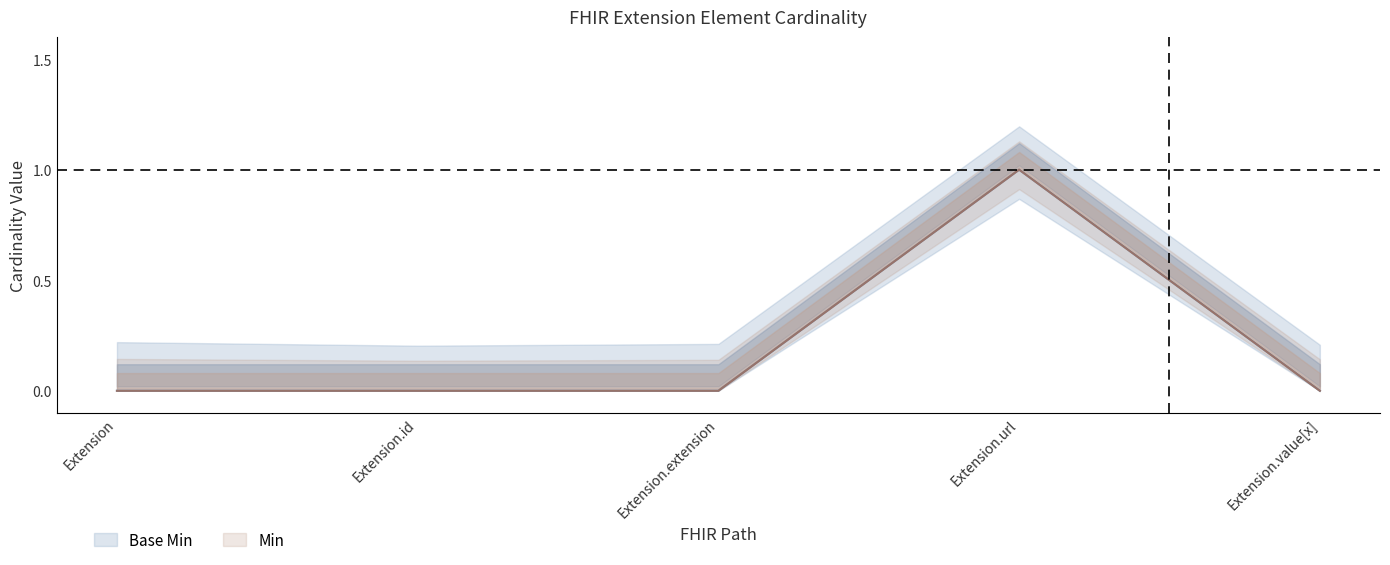

The Base Min series shows 0 at Extension. True or false?

False